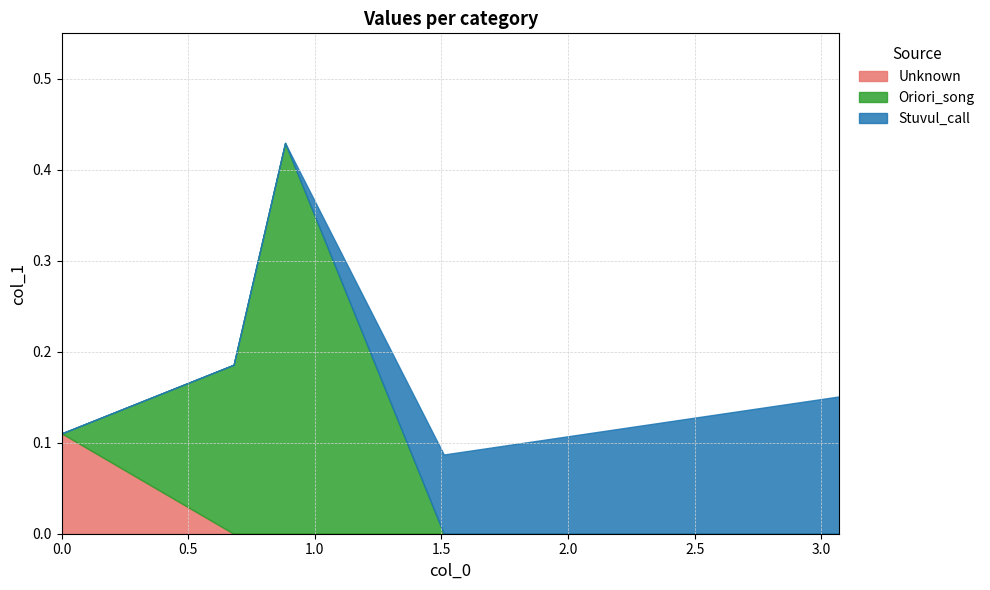

After their last crossing, which series has the higher values: Oriori_song or Stuvul_call?

Stuvul_call